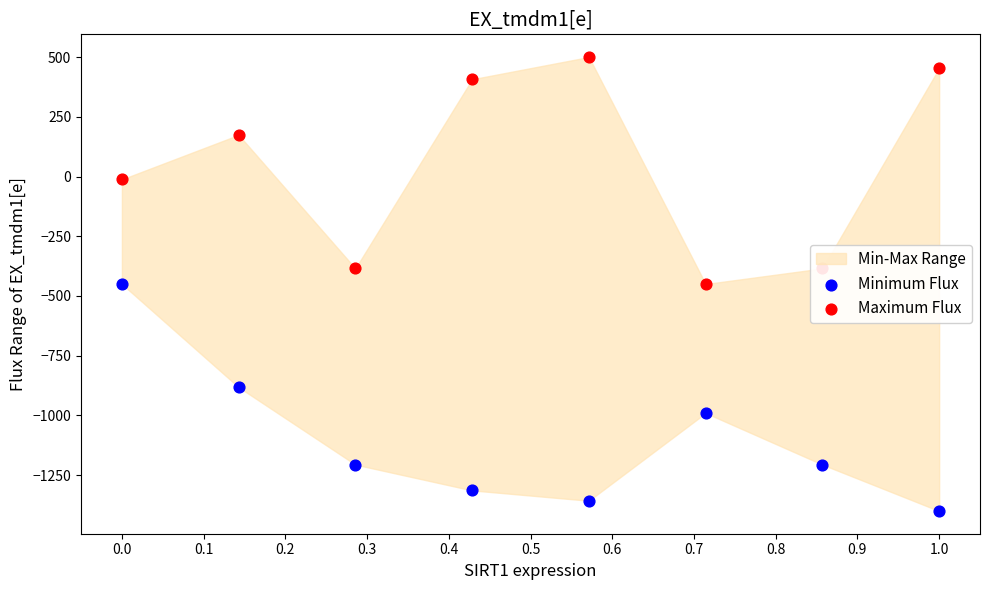

Which series has the widest spread of Y values?

Minimum Flux